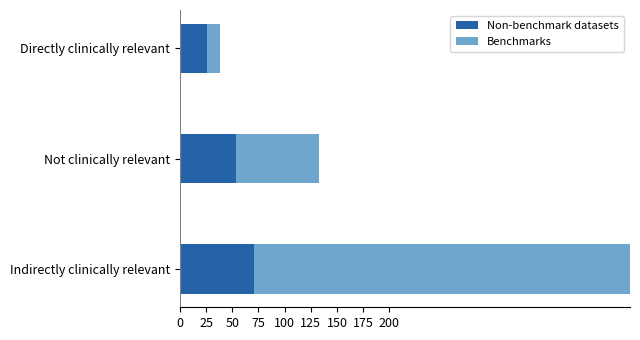

Which series has the widest spread of values?

Benchmarks